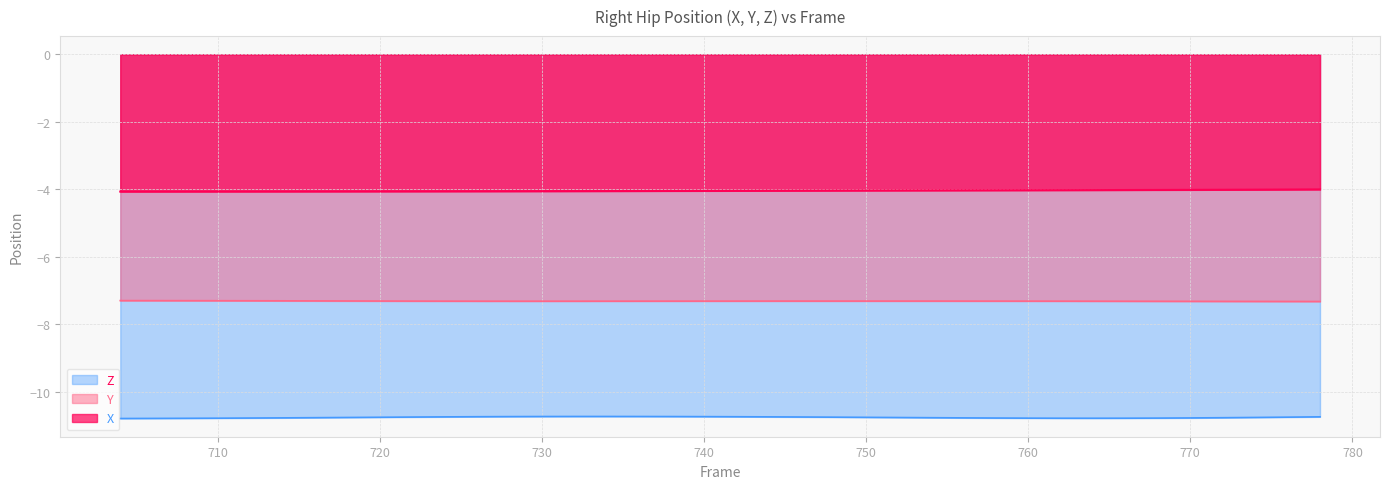

Which has a higher value, 734 or 720?

734